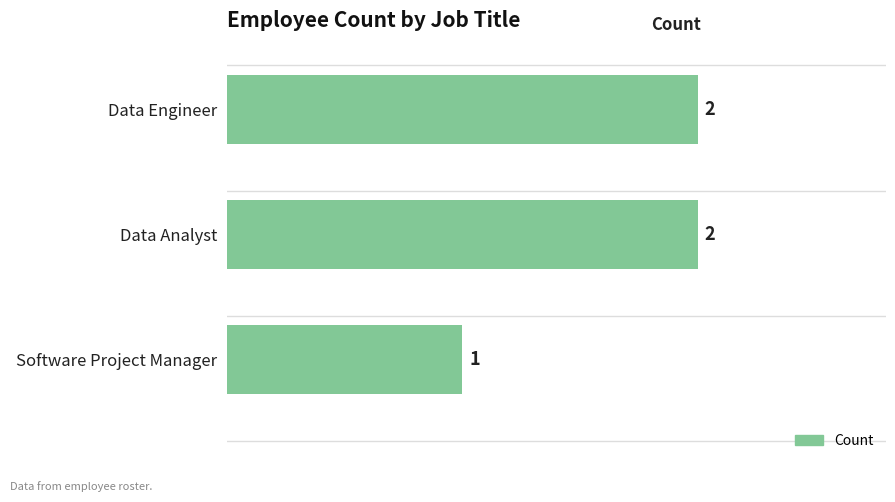

The chart shows a value of 3 at Data Analyst. True or false?

False